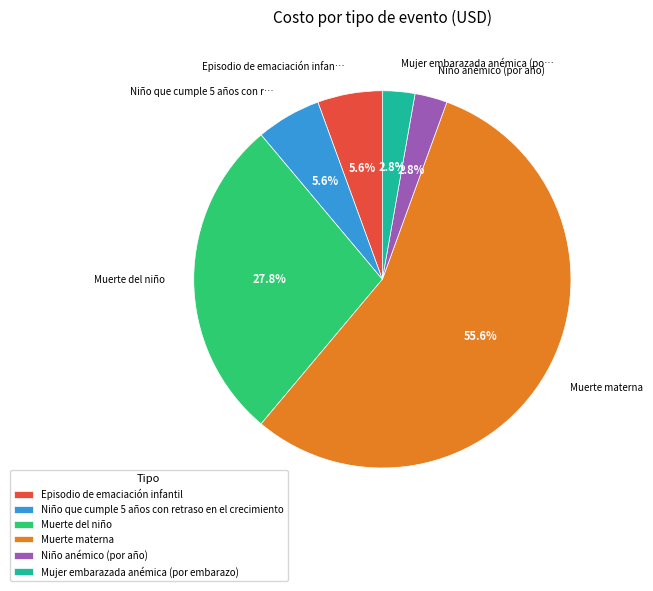

Combined, do Episodio de emaciación infantil and Niño que cumple 5 años con retraso en el crecimiento account for over 50%?

No